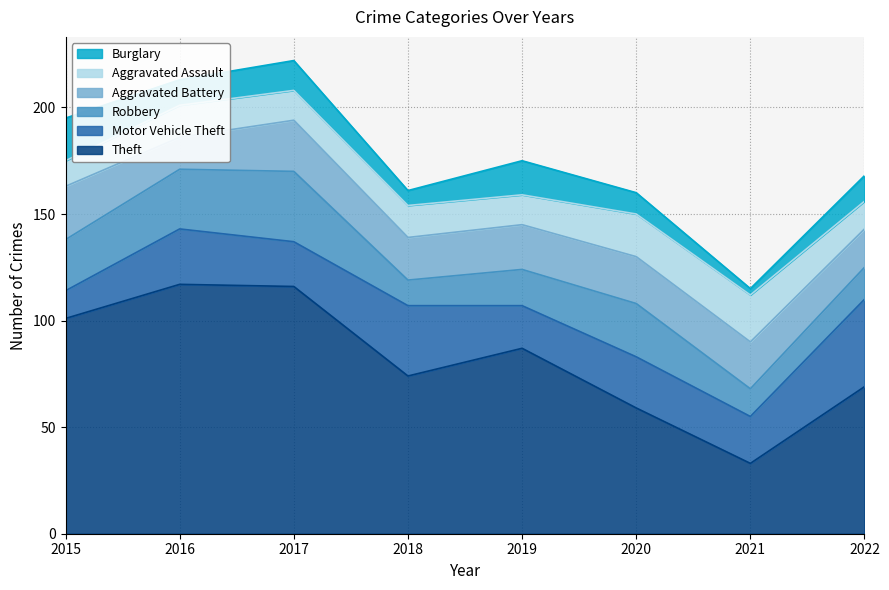

Which series has the widest spread of values?

Theft